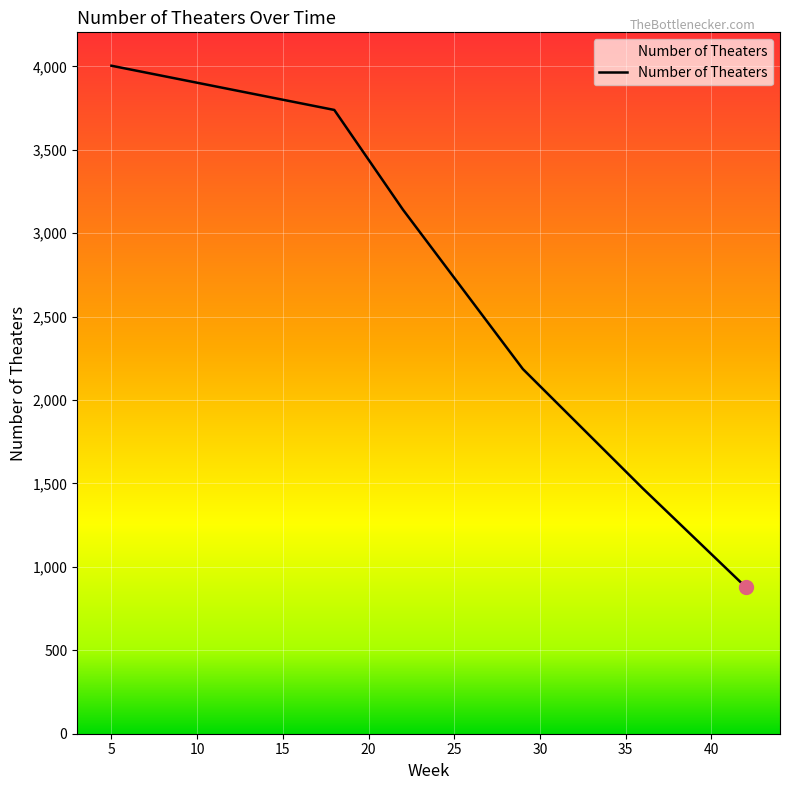

What is the sum of all values?

15420